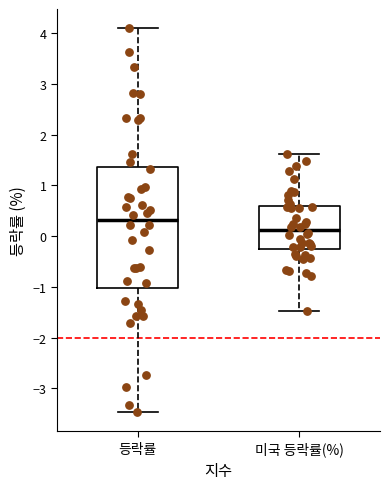

Which box has the lowest median line?

미국 등락률(%)